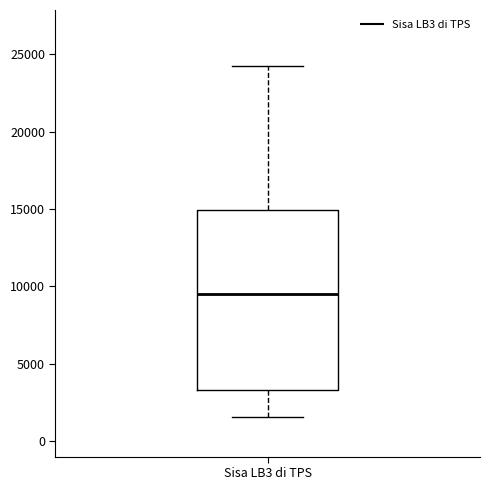

Read this box plot against the y-axis: the position of the median line, the range covered by the box, and the ends of both whiskers. The values are not printed on the chart, so give them approximately, as read against the axis.

median 9500, box 3500 to 15000, whiskers 1500 to 24000